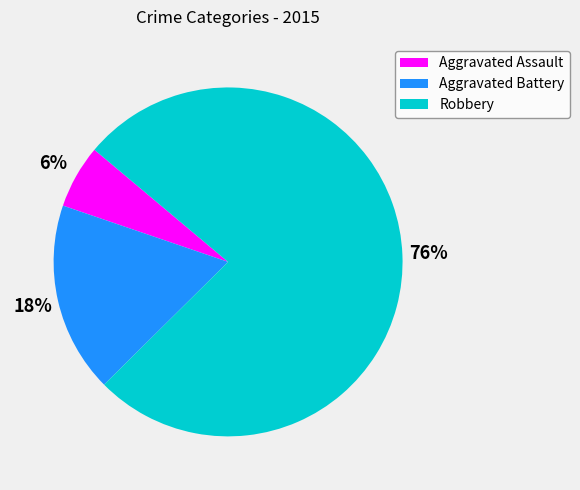

What percentage is the Aggravated Assault slice, to the nearest percent?

6%